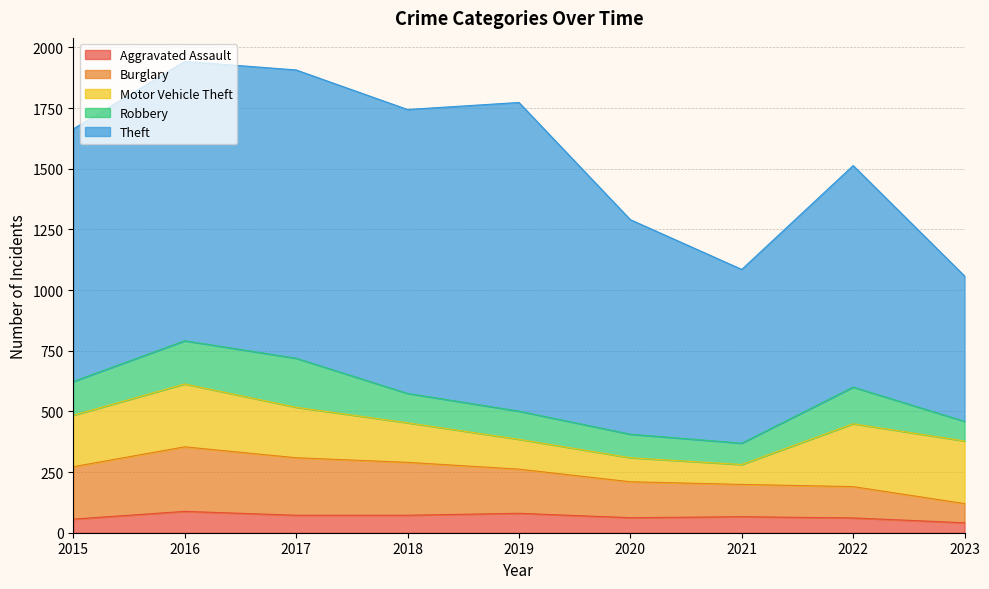

At which category does Motor Vehicle Theft reach its first local peak?

2016